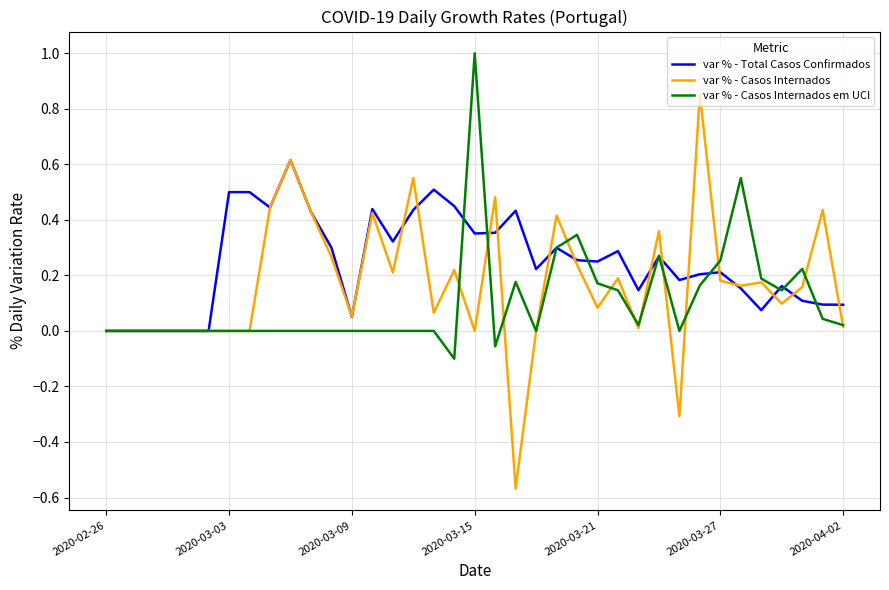

Which series has the largest range (max minus min)?

var % - Casos Internados